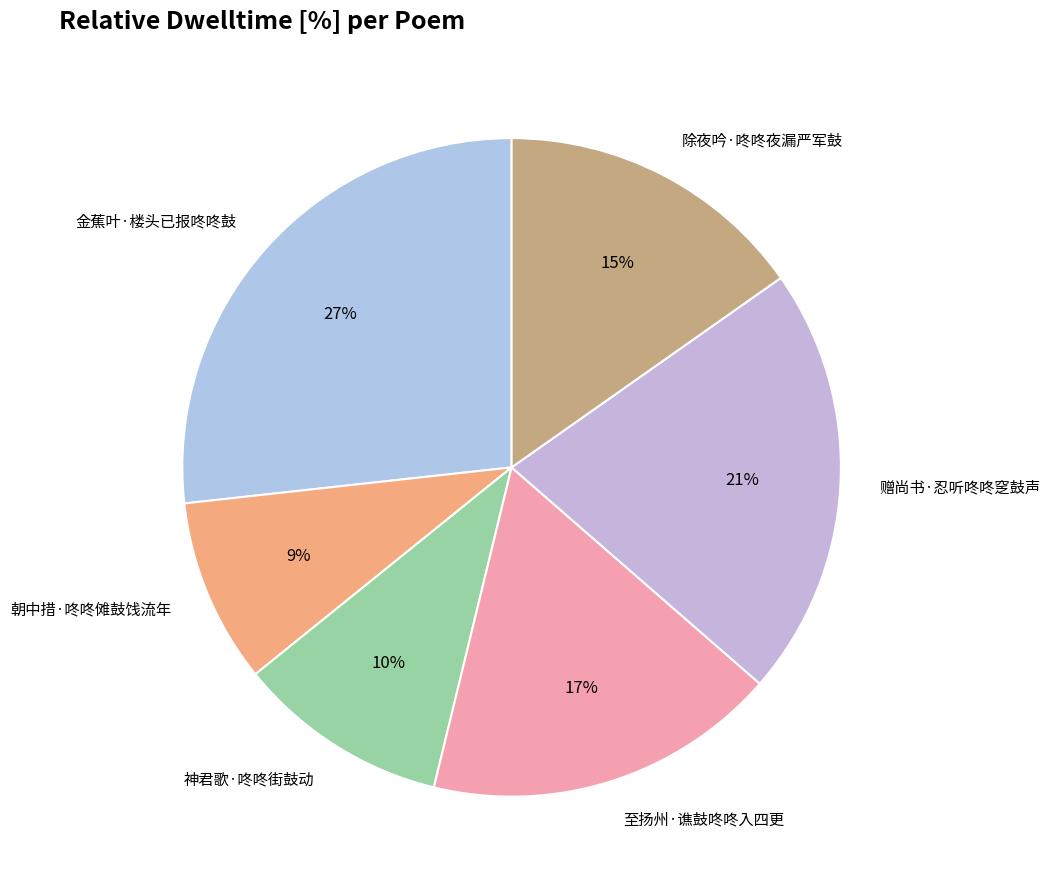

To the nearest percent, what percentage of the pie is 神君歌·咚咚街鼓动?

10%